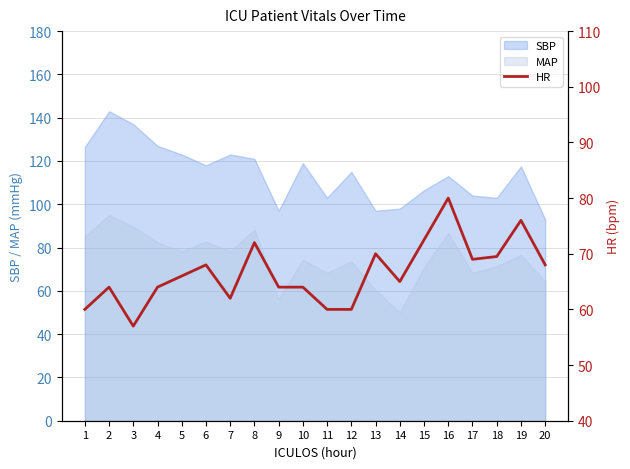

At which label does SBP reach its minimum?

20